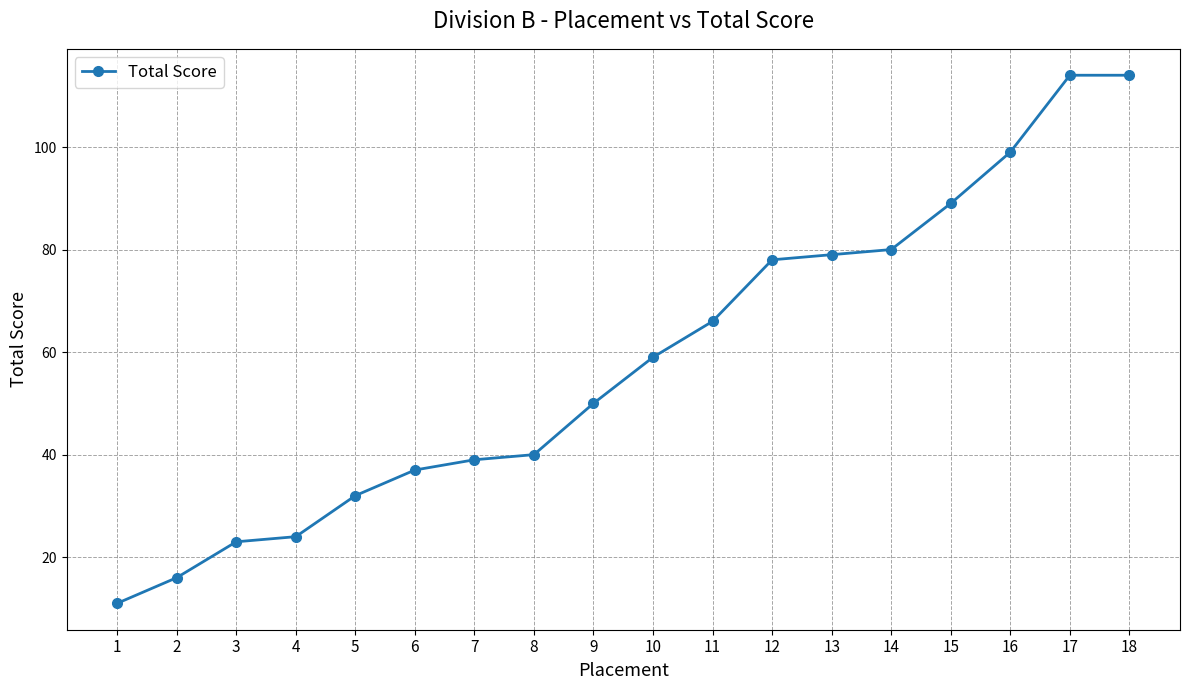

What is the value of the 9th point from the left?

50